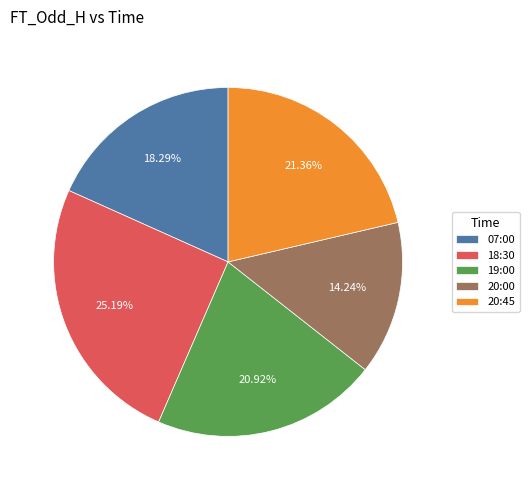

Does 07:00 represent more than half of the total?

No